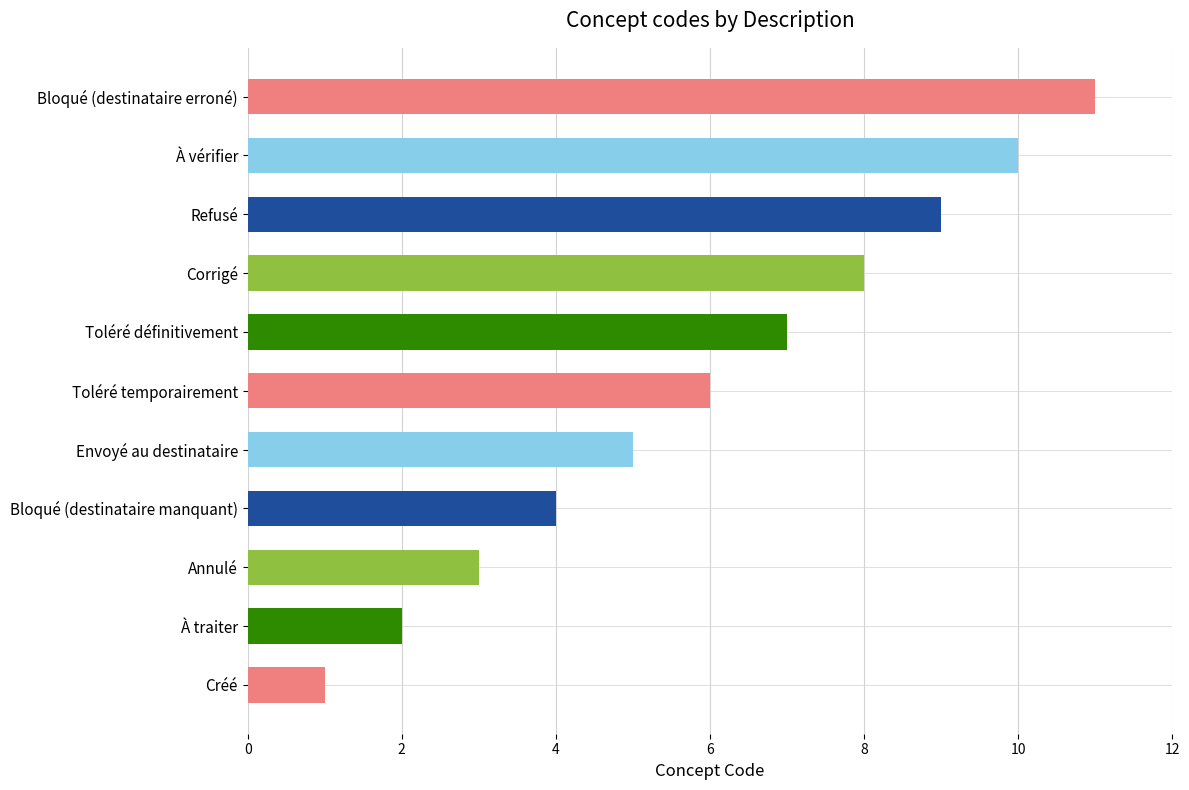

Does the chart contain stacked bars?

No